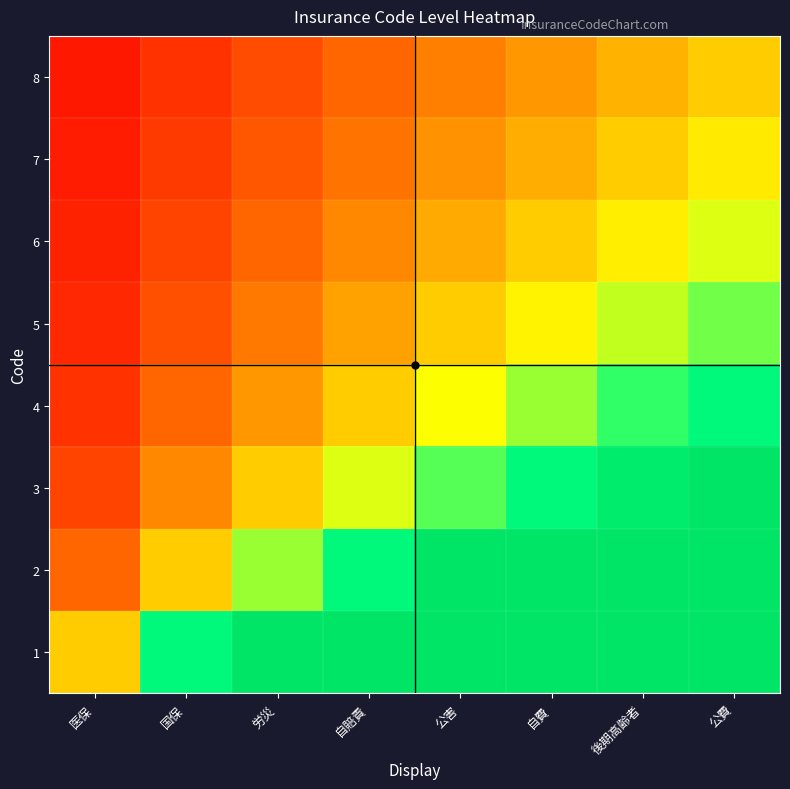

Which label corresponds to the smallest value in the chart?

医保